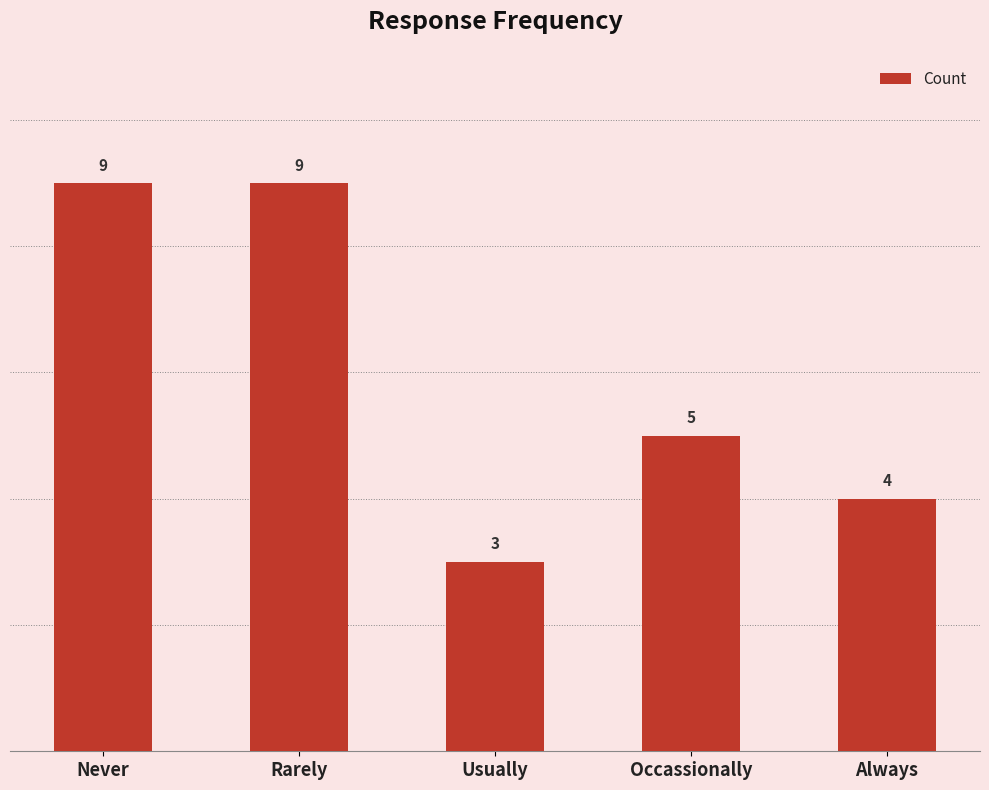

Reading left to right, list all the values displayed in this chart.

9	9	3	5	4